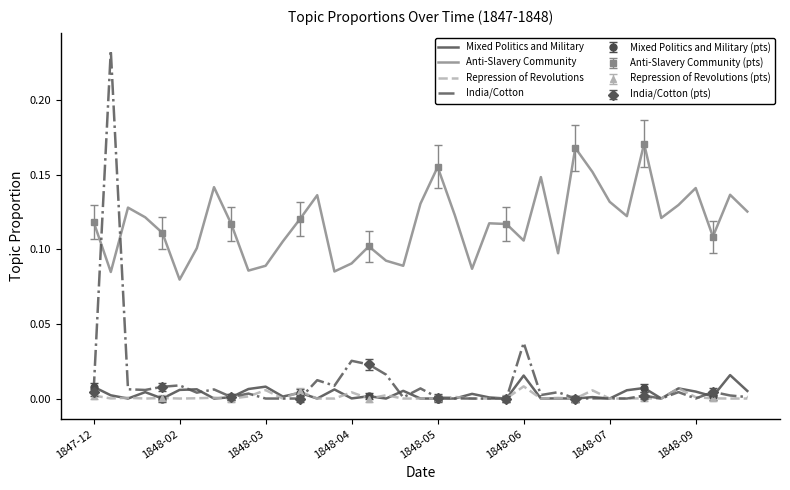

Which series ends up on top after the final intersection of India/Cotton and Anti-Slavery Community?

Anti-Slavery Community